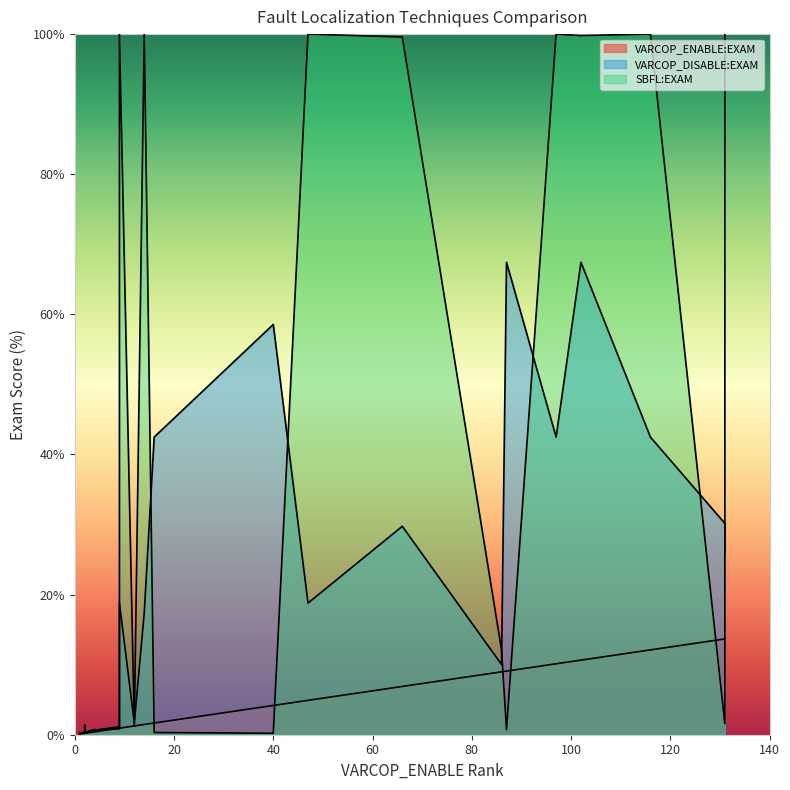

The VARCOP_DISABLE:EXAM series shows 30.8 at 7. True or false?

False